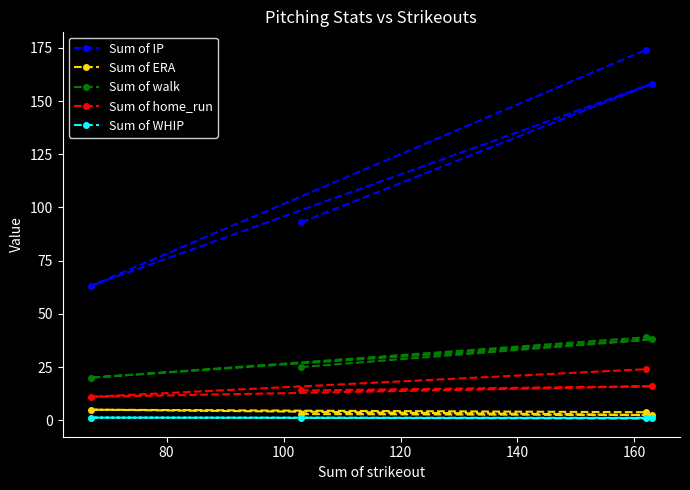

What is the minimum value for Sum of walk?

20.0